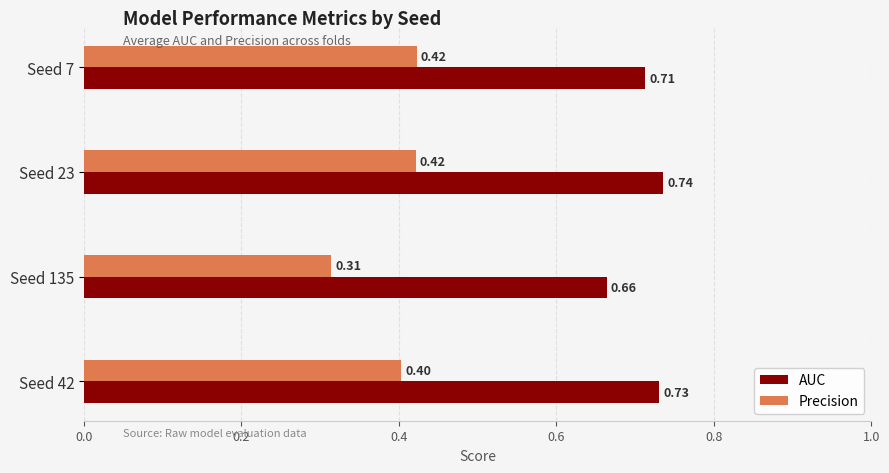

How many distinct data groups are displayed?

2